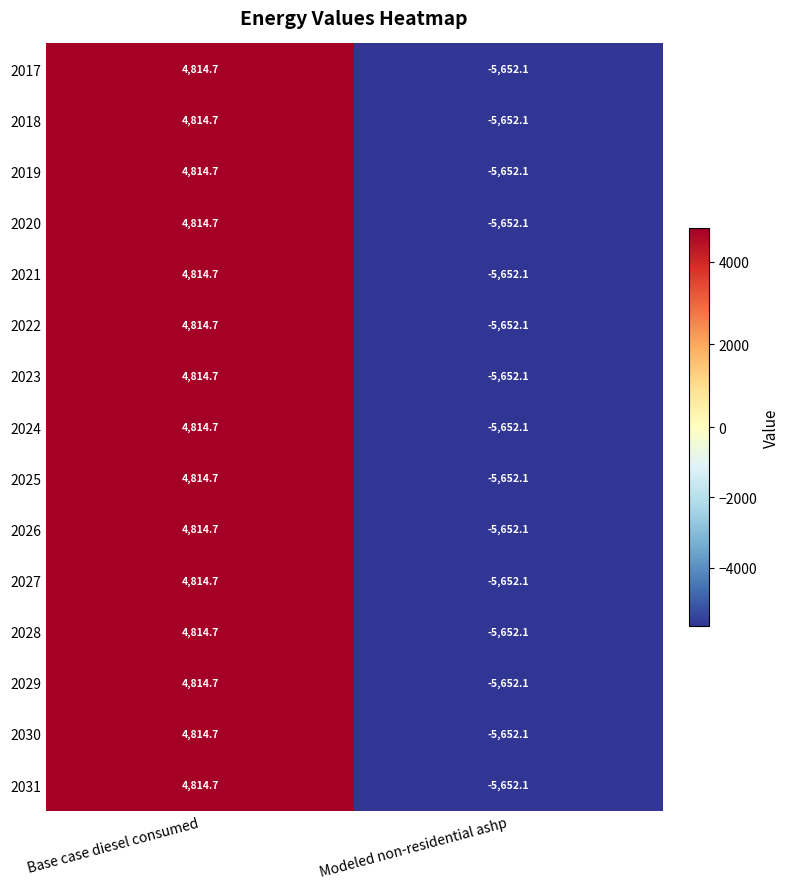

At which category is the sum across all series the highest?

Base case diesel consumed